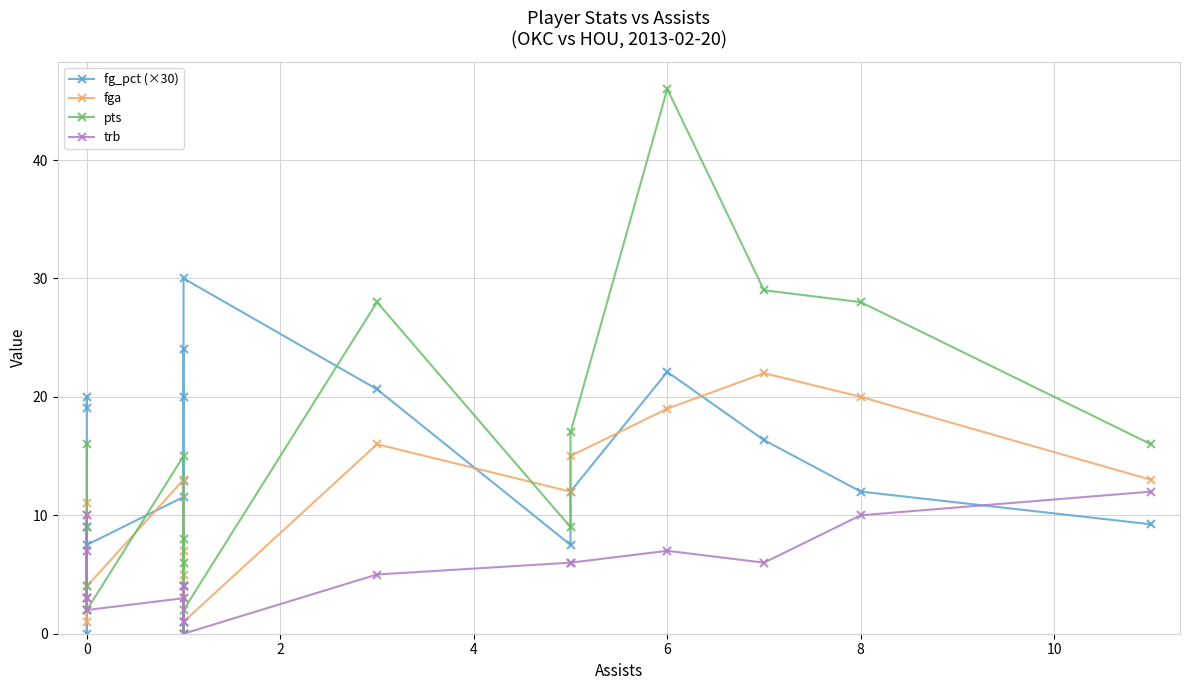

Read the fg_pct (×30) value at 0.

20.0